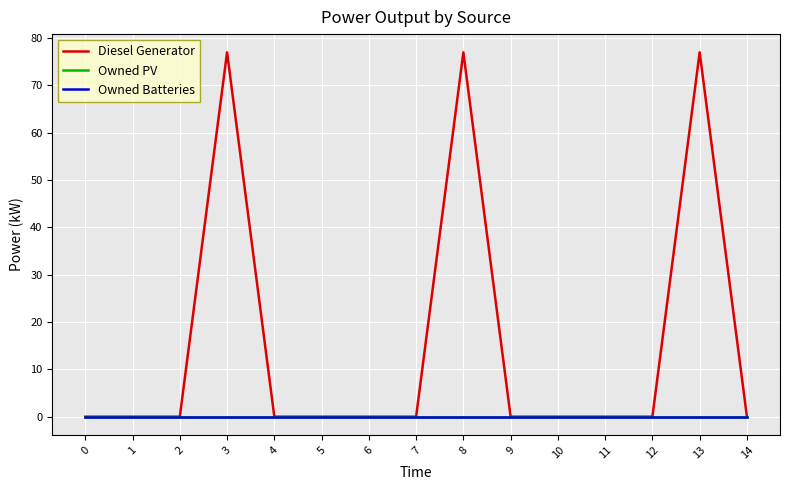

Where is the first local maximum for Diesel Generator?

3